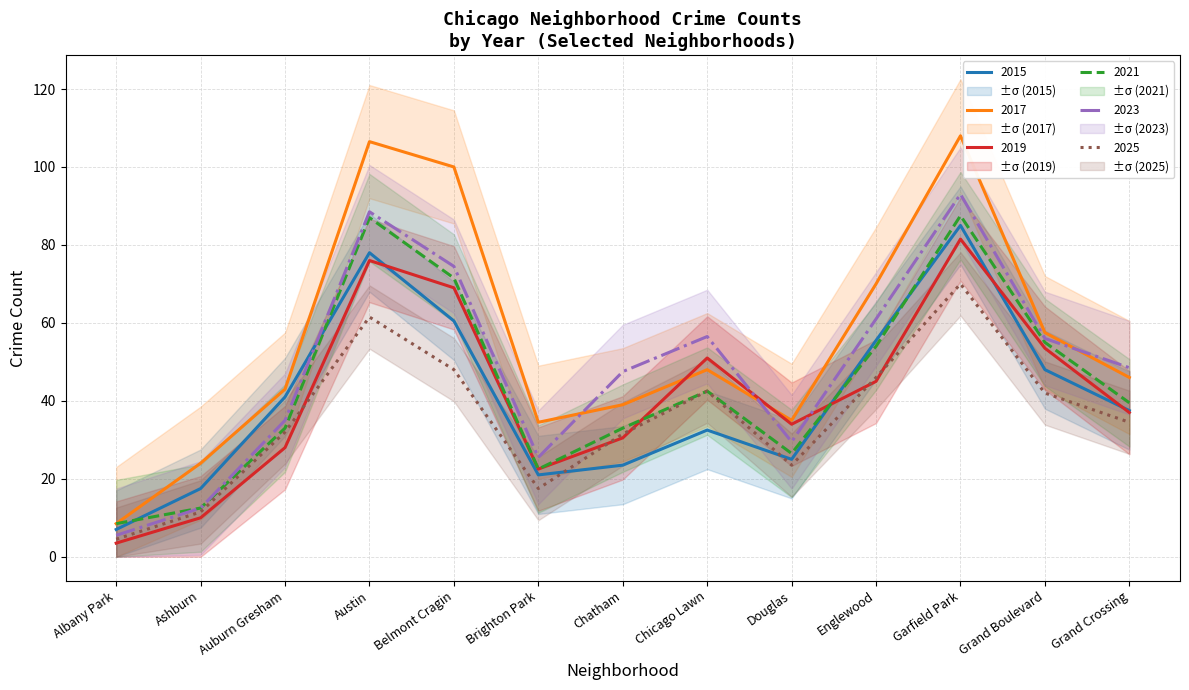

What is the spread (max minus min) of values at Auburn Gresham?

18